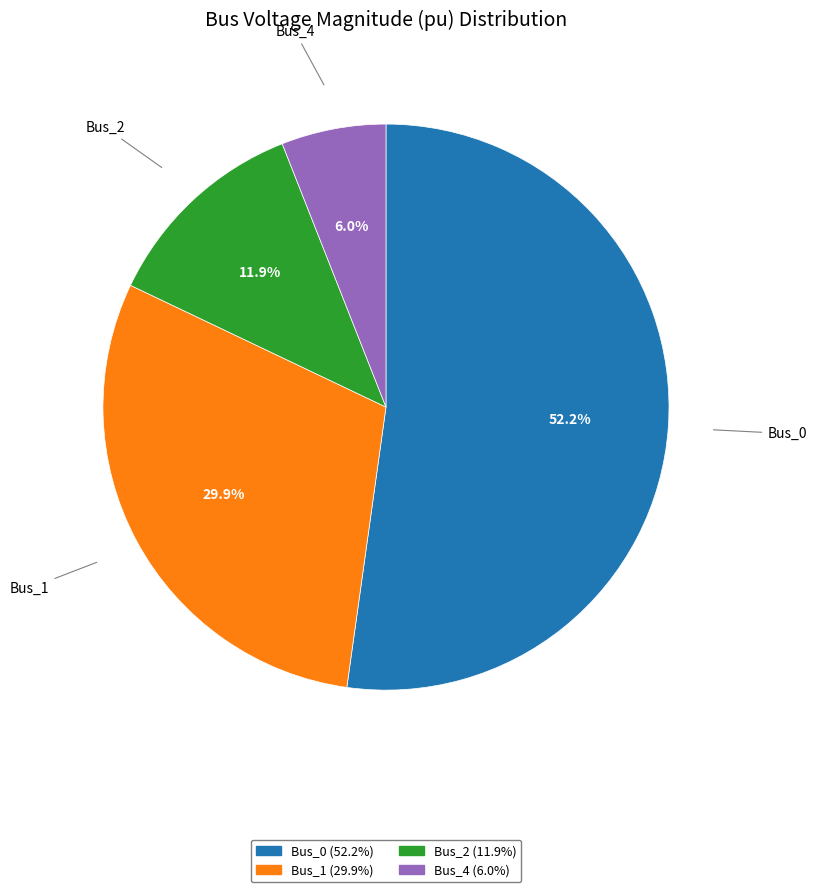

Does any single category account for the majority?

Yes